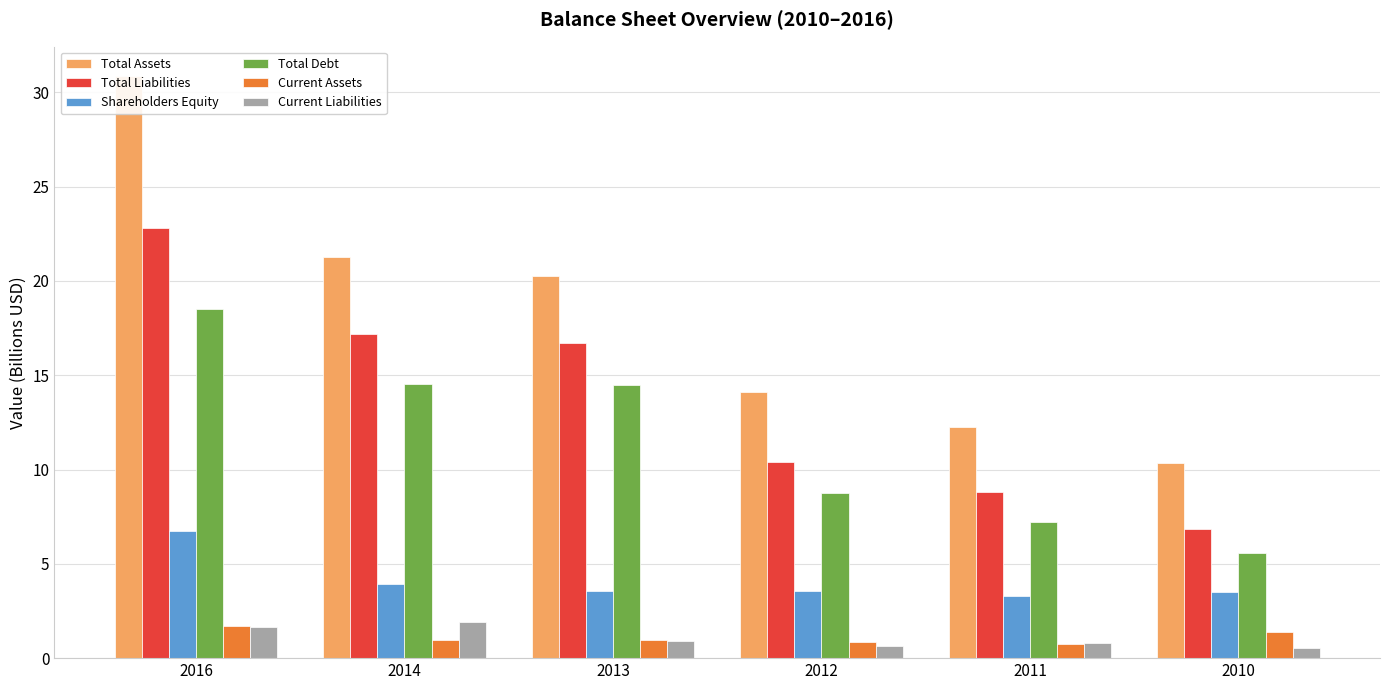

Where is Total Debt nearest to the value 12?

2013